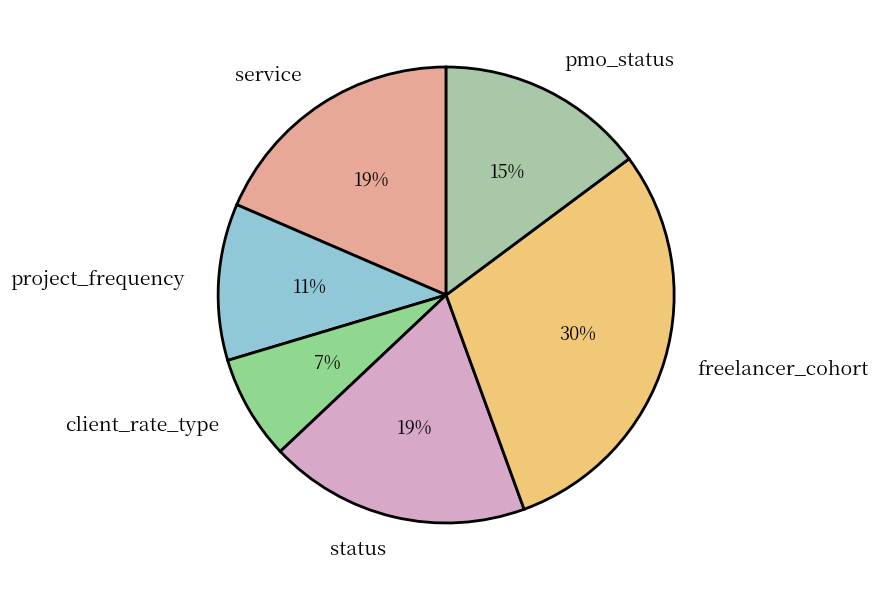

Combined, do status and service account for over 50%?

No